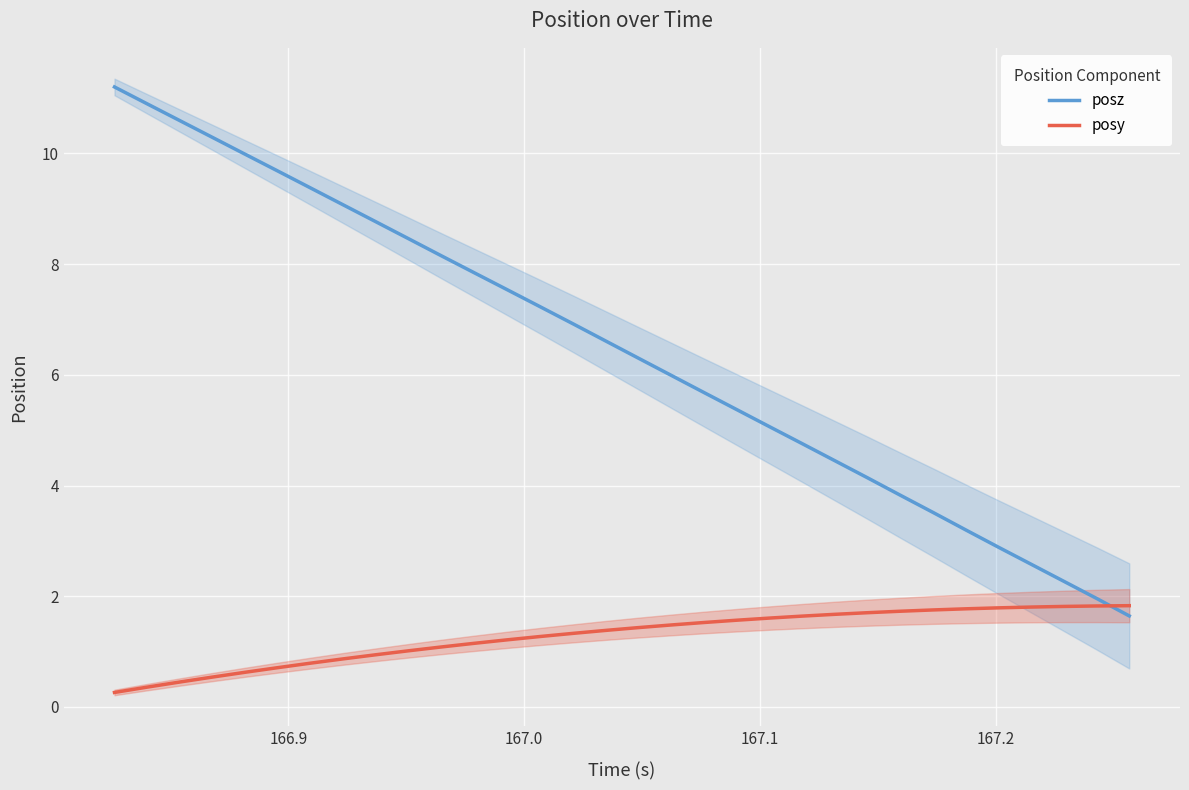

What is the lowest value of the posz series?

1.6